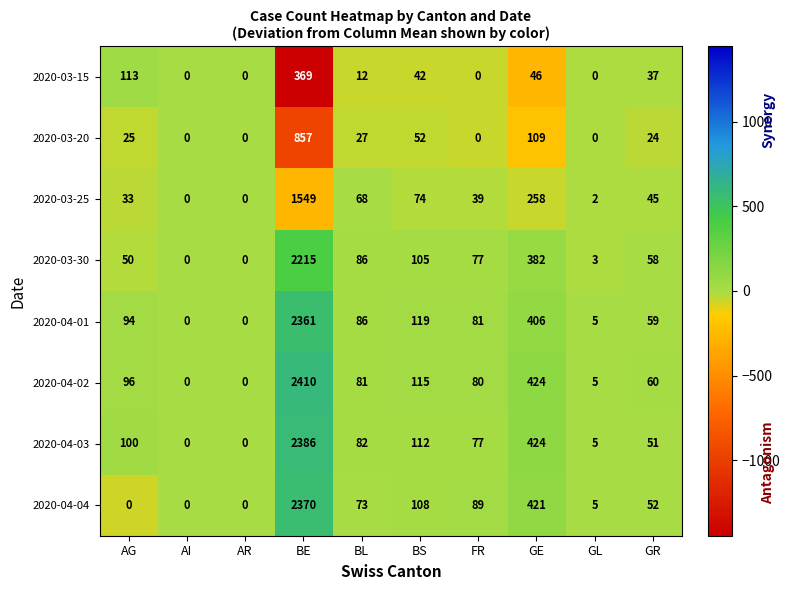

Is it true that 2020-04-01 equals 881 at AI?

False